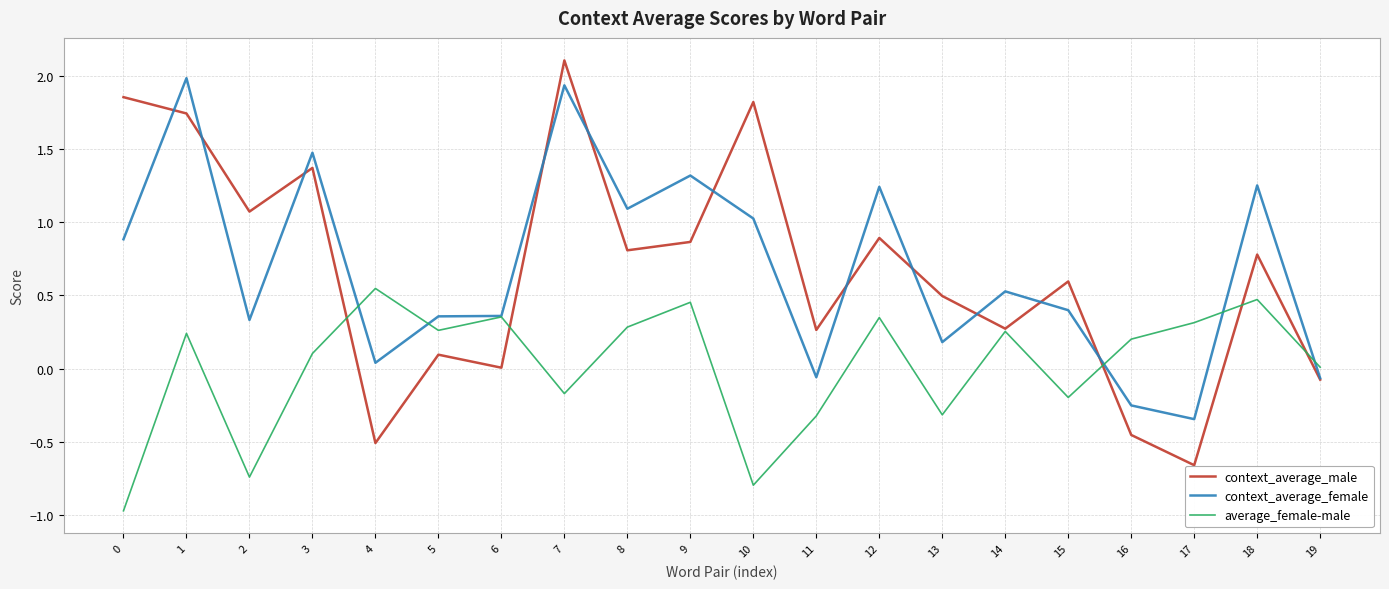

Is the value of average_female-male at 18 greater than the value of context_average_female at 12?

No